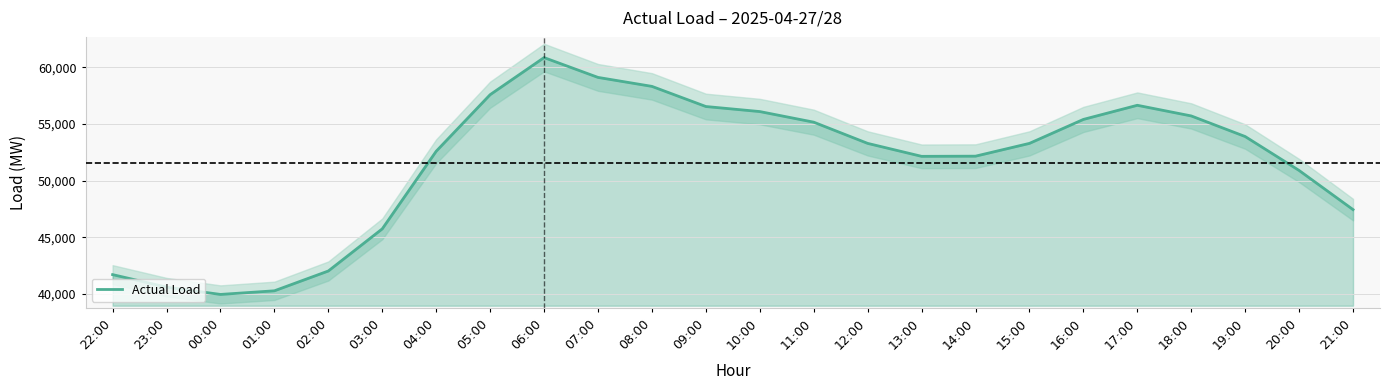

Reading left to right, list all the values displayed in this chart.

41719.0	40616.8	39971.2	40291.2	42038.2	45753.2	52595.0	57583.0	60852.5	59105.8	58314.5	56539.8	56094.0	55159.0	53289.0	52146.8	52161.5	53289.0	55401.5	56648.0	55708.8	53892.5	50900.5	47450.0